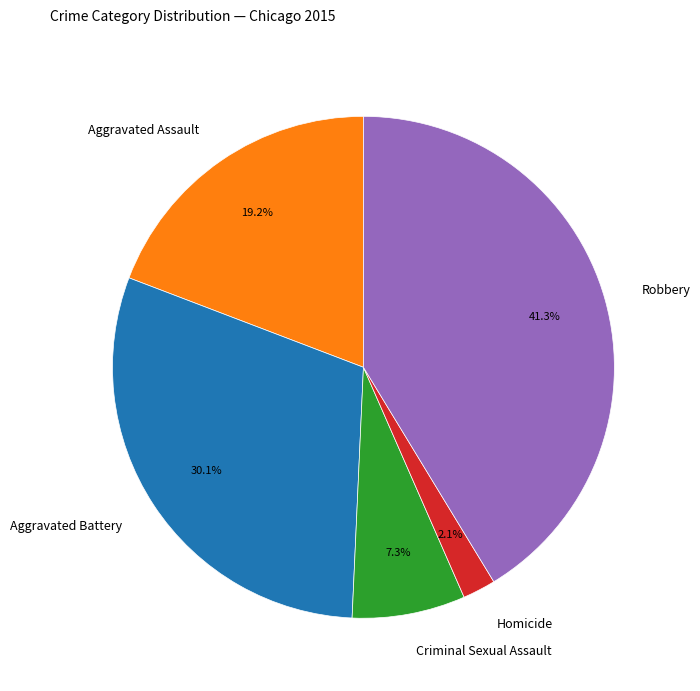

True or false: Robbery accounts for 55% of the total.

False